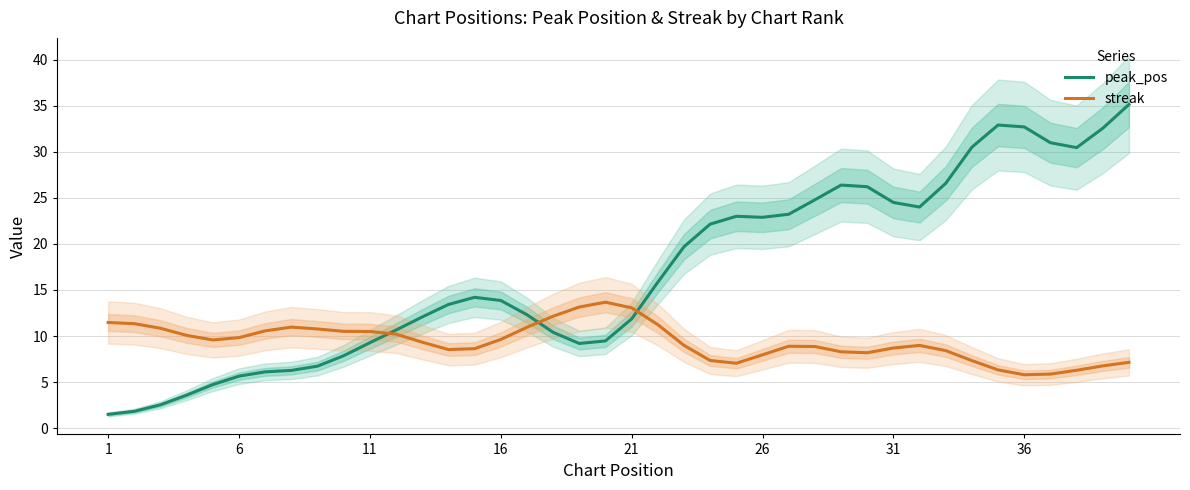

Count the number of categories in the chart.

40